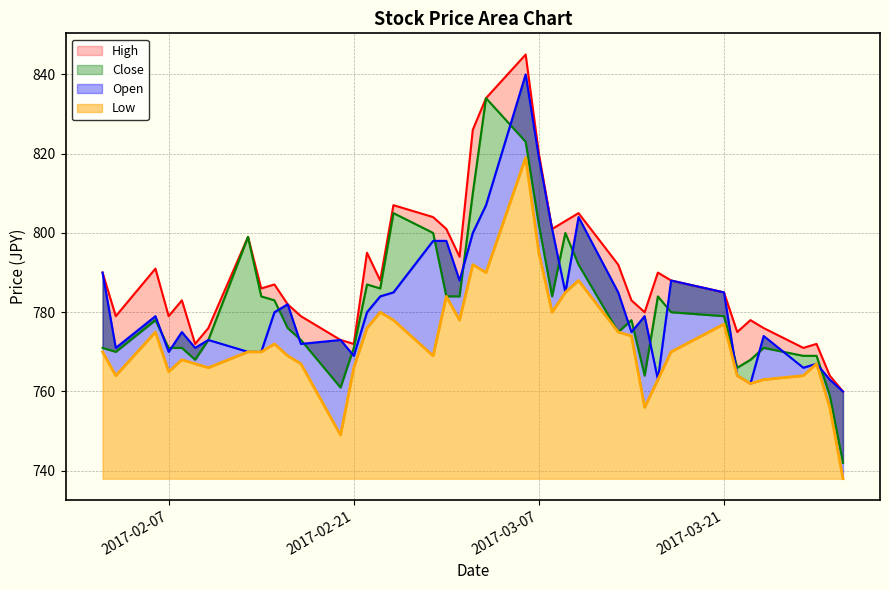

What is the difference between the Open values at 2017-03-03 and 2017-03-09?

22